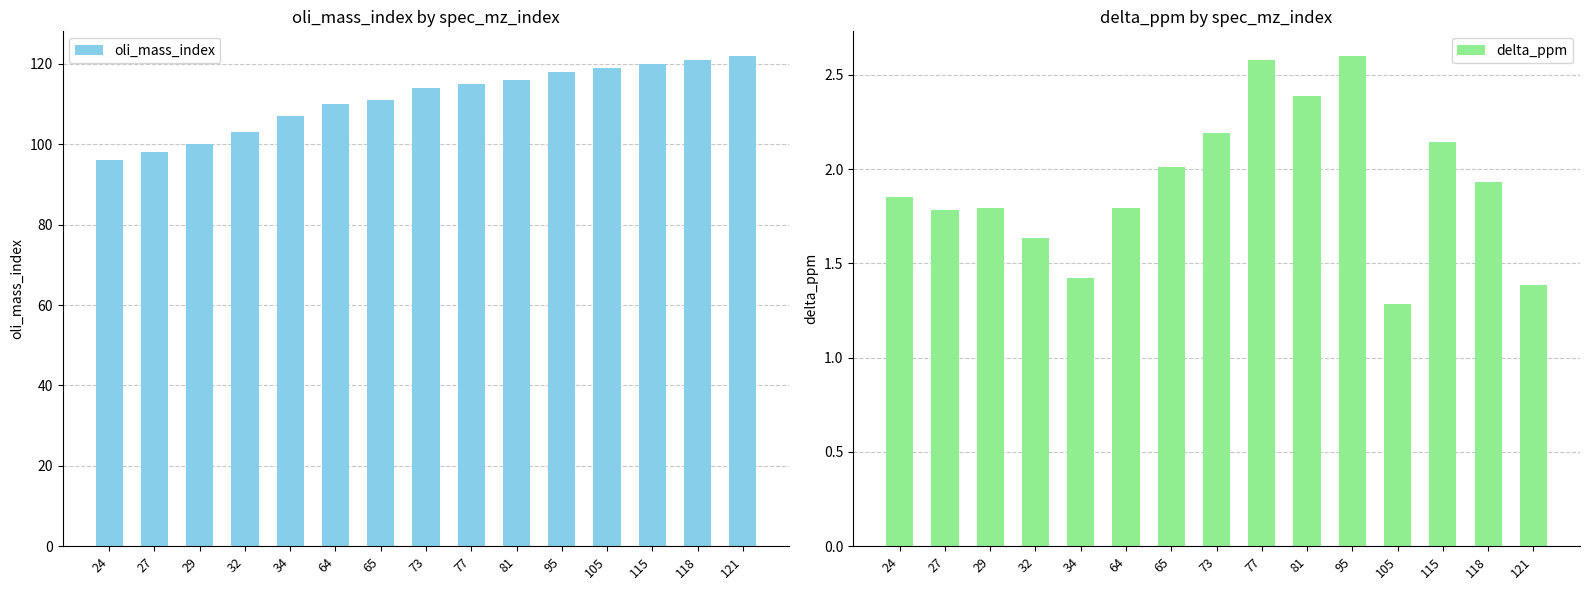

What is the lowest value of the delta_ppm series?

1.3